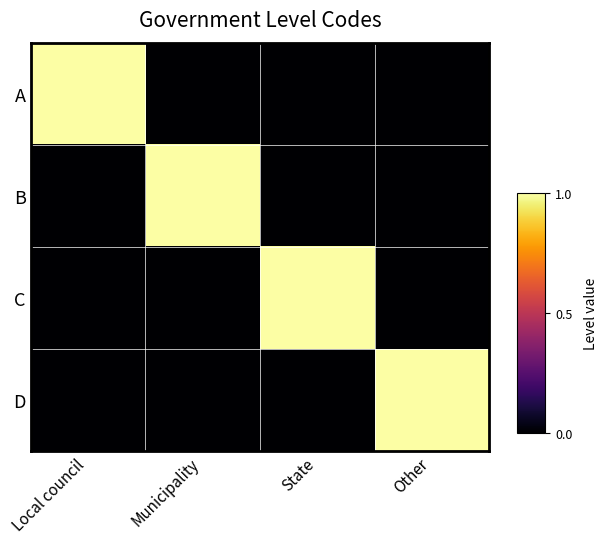

Between Local council and Other, which is larger?

Local council